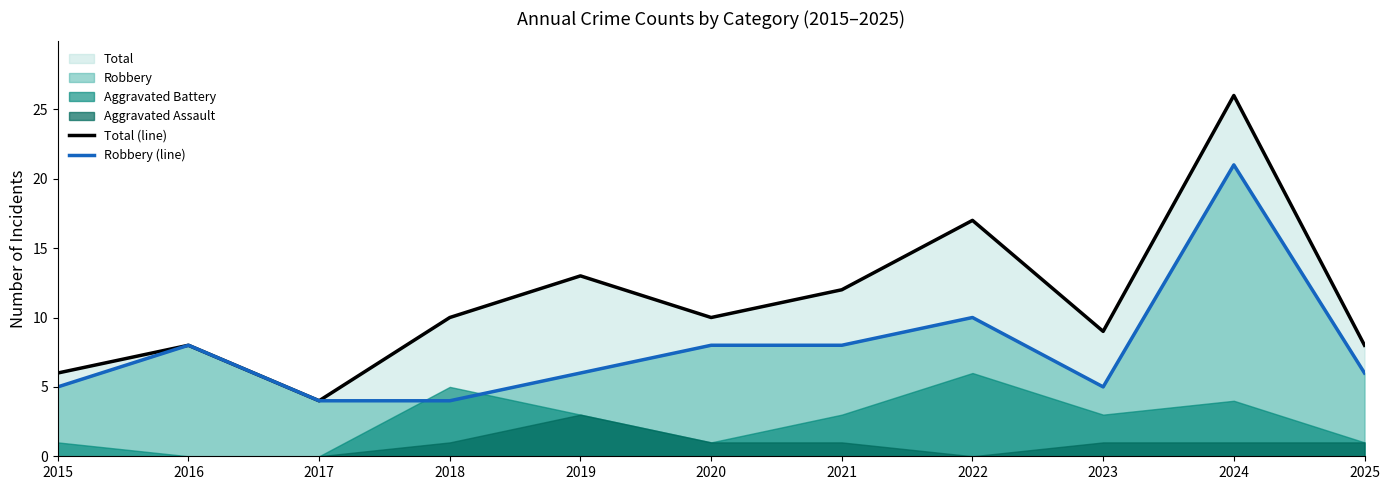

What is the lowest value of the Total (line) series?

4